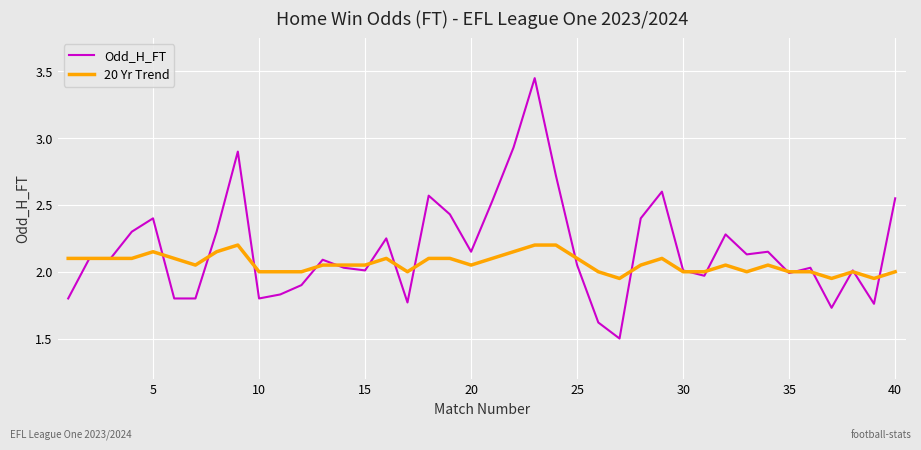

Which series has the largest total across all categories?

Odd_H_FT